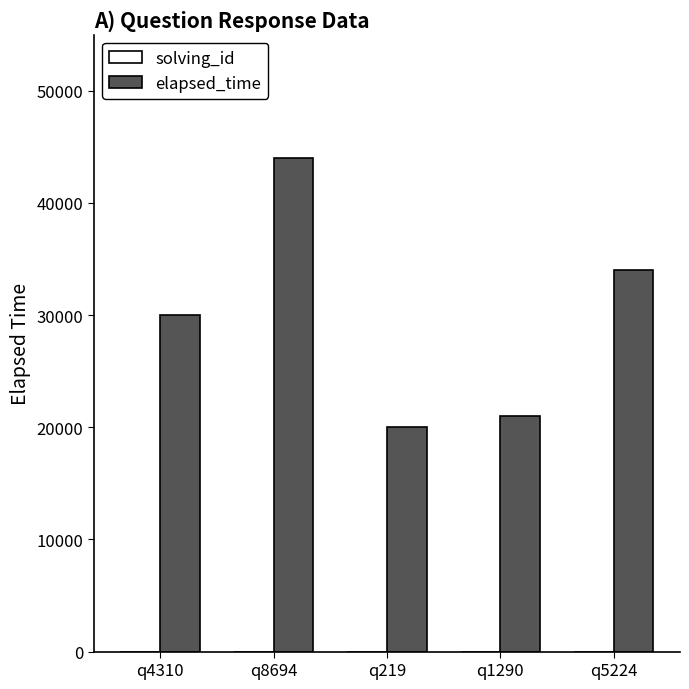

What is the total value across all series at q1290?

21004